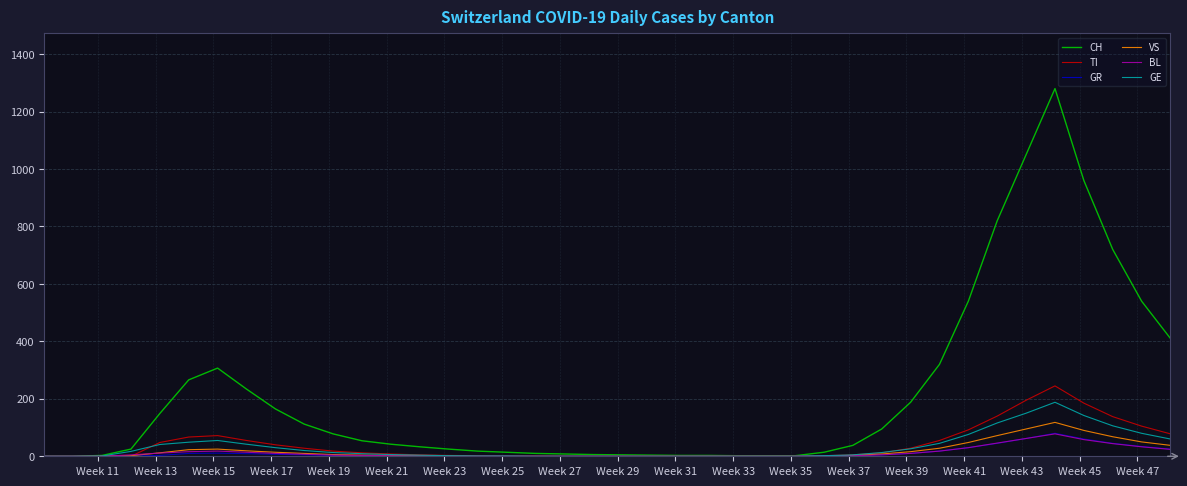

Which series has the largest total across all categories?

CH